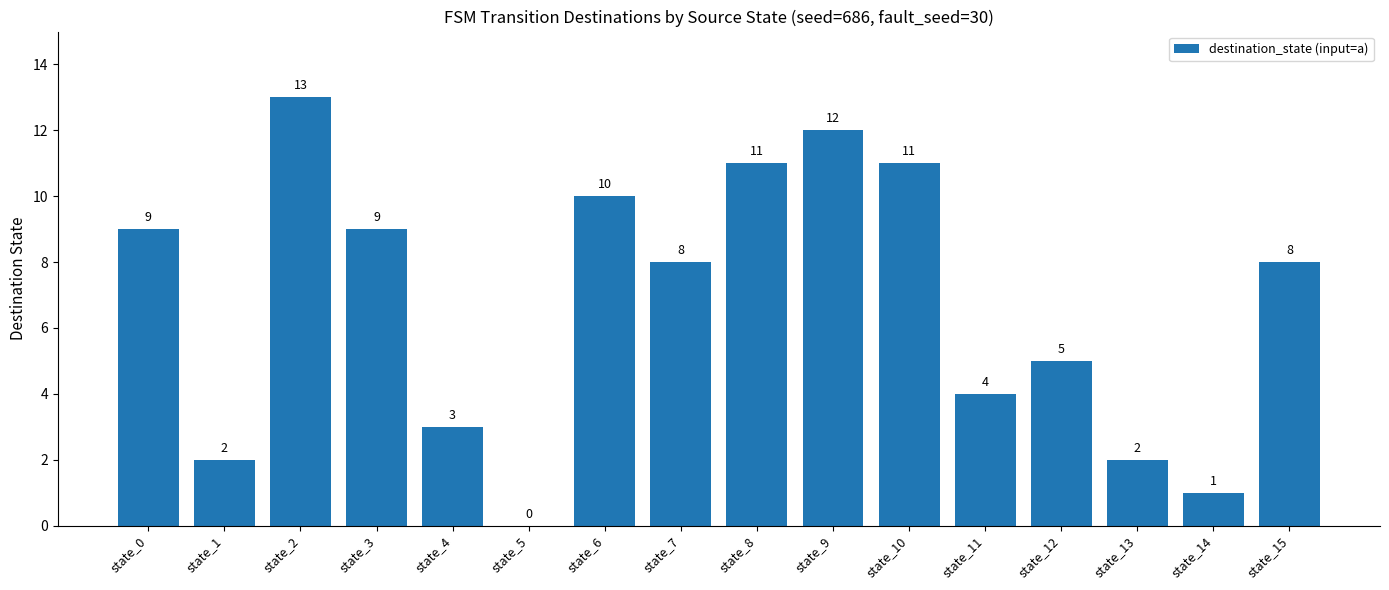

What is the change in value from state_2 to state_3?

-4